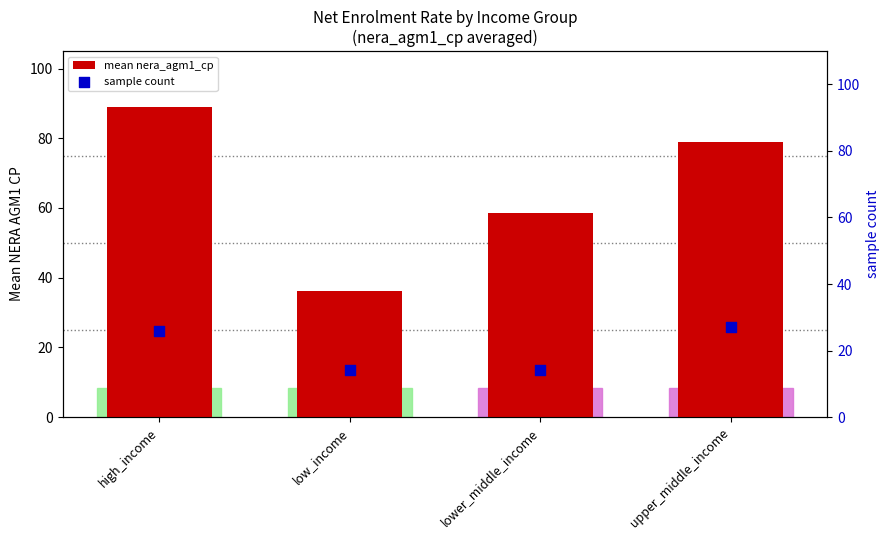

Which series has the largest total across all categories?

mean nera_agm1_cp